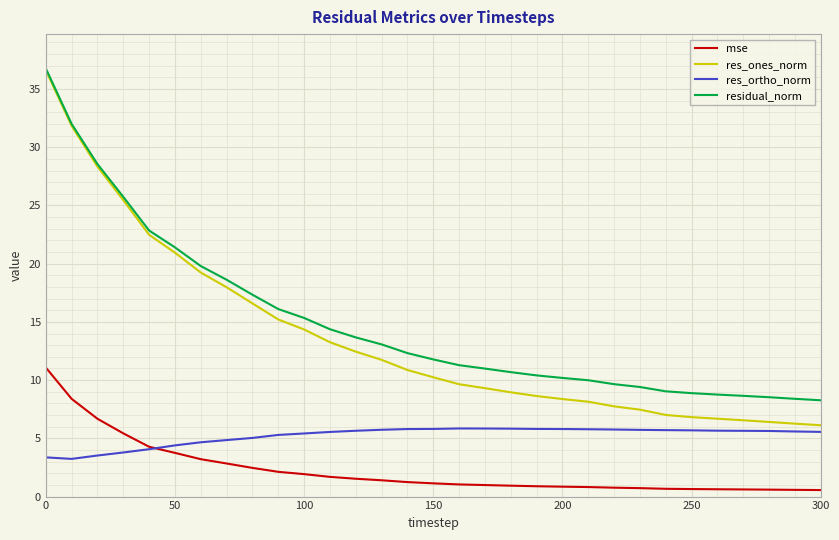

Which series has the largest range (max minus min)?

res_ones_norm